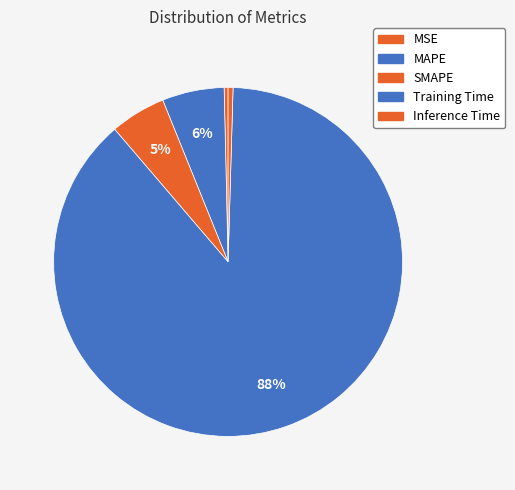

Rank the categories by value from lowest to highest.

MSE, Inference Time, SMAPE, MAPE, Training Time